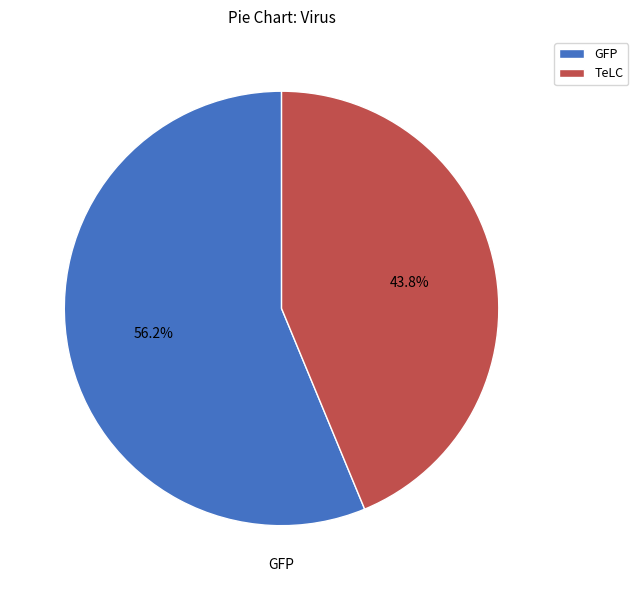

To the nearest percent, what is the average slice percentage?

50%